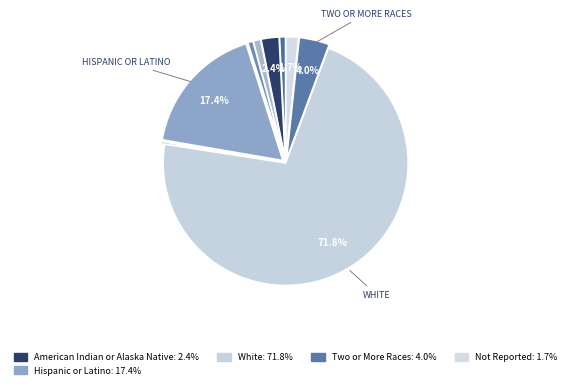

Which slice represents more than half of the pie?

White